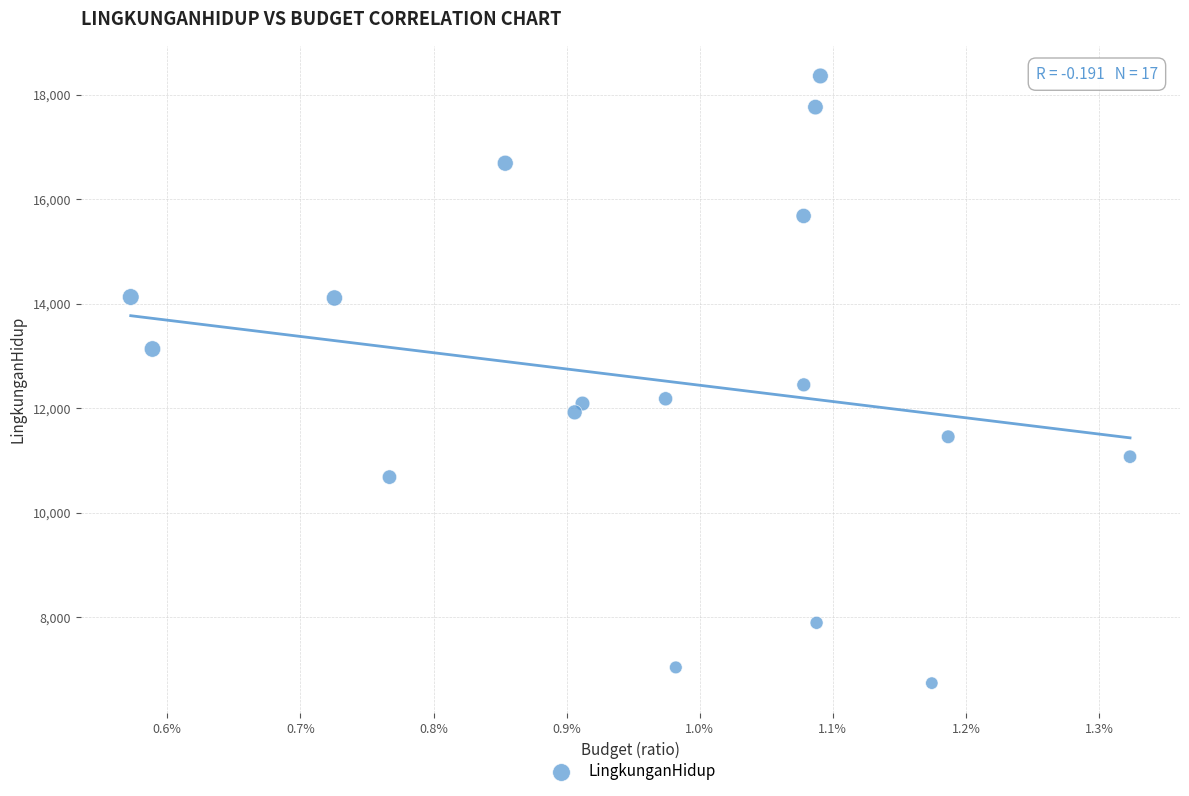

What is the range of Y values (max minus min)?

11626.6